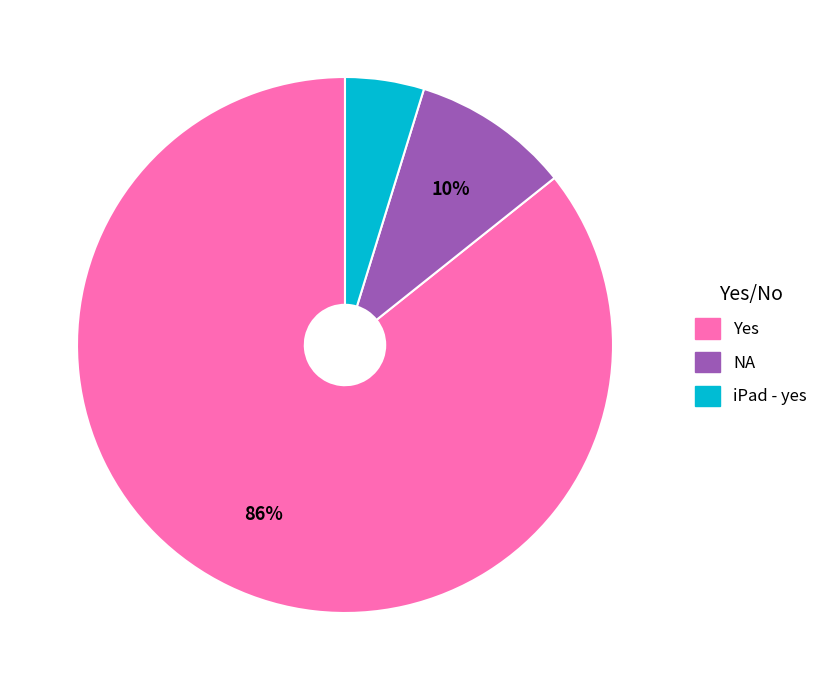

To the nearest percent, what percentage of the pie is iPad - yes?

5%